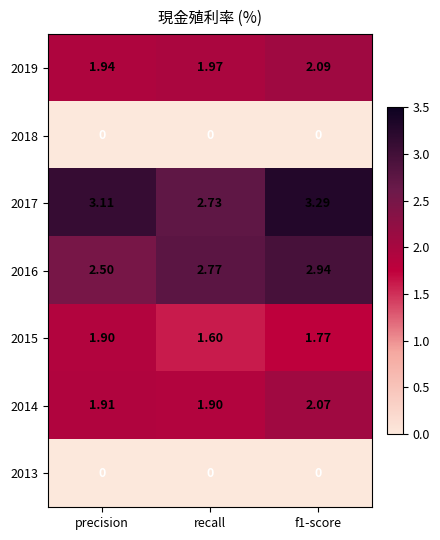

Is the value of 2017 at precision greater than the value of 2015 at recall?

Yes